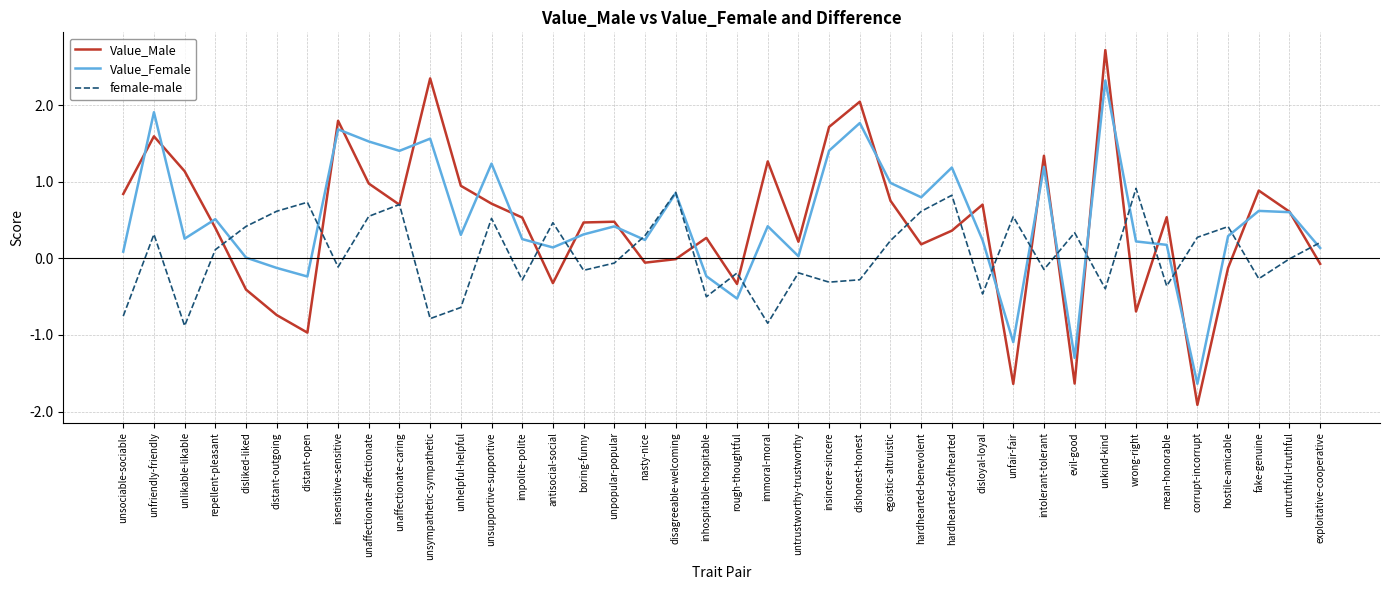

What position from the left is insincere-sincere?

24